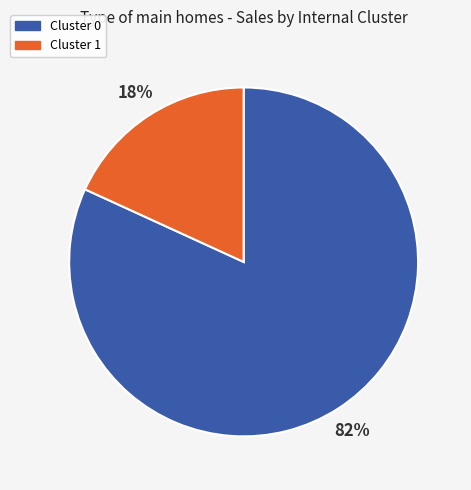

To the nearest percent, what portion does Cluster 1 represent?

18%